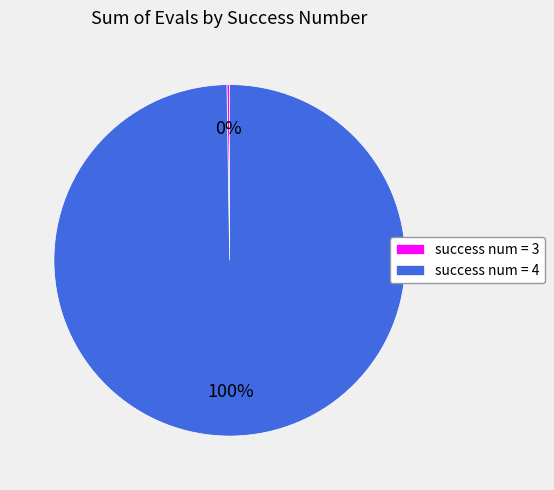

Is it true that success num = 4 is 95% of the pie?

False